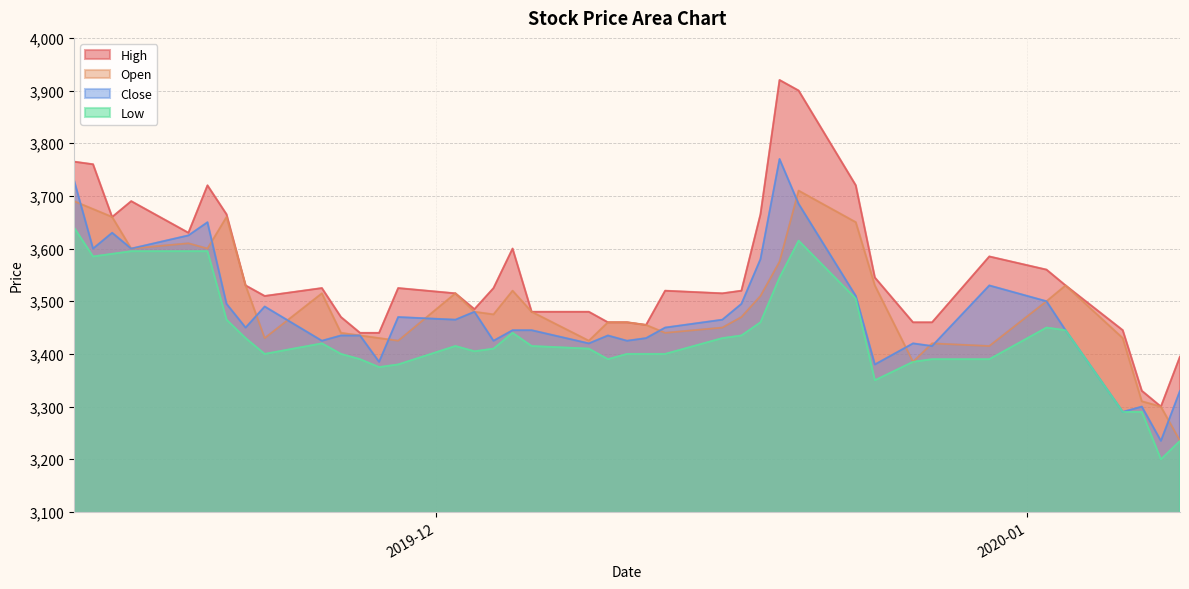

Rank the series by their maximum value, from lowest to highest.

Low, Open, Close, High